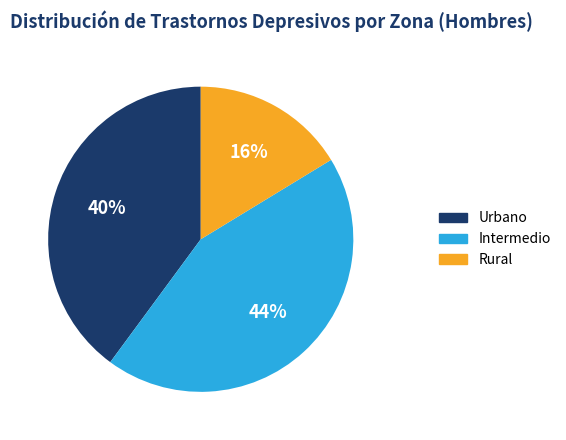

To the nearest percent, what percentage of the pie is Intermedio?

44%